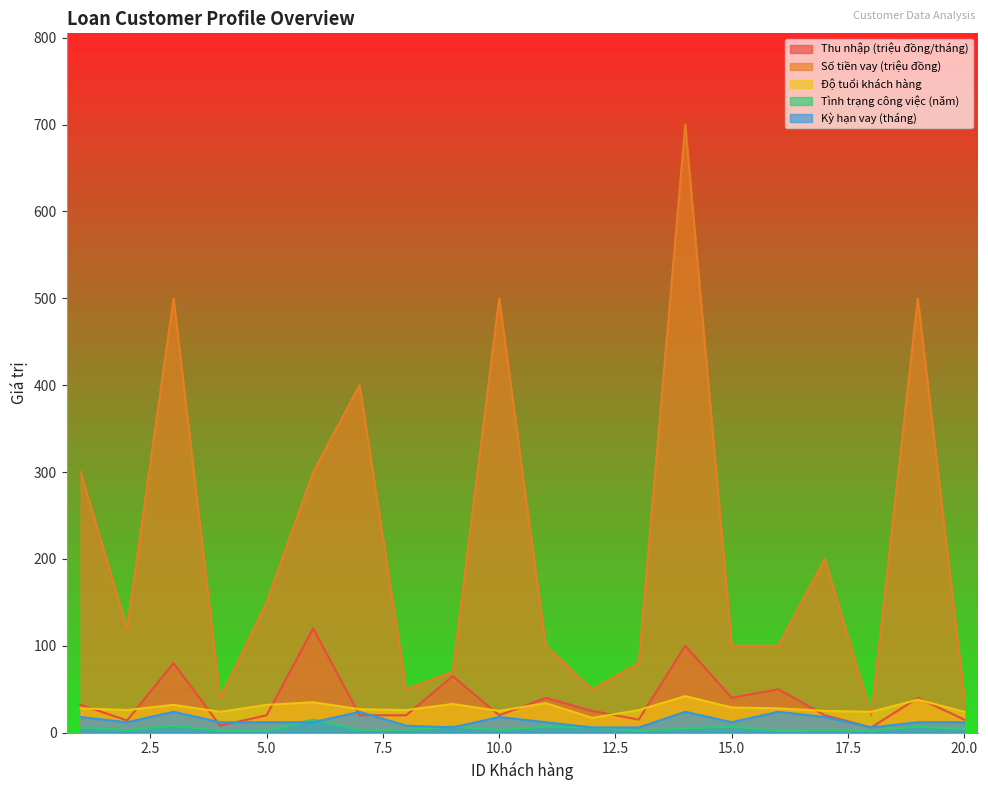

Is it true that Độ tuổi khách hàng equals 33 at 9?

True